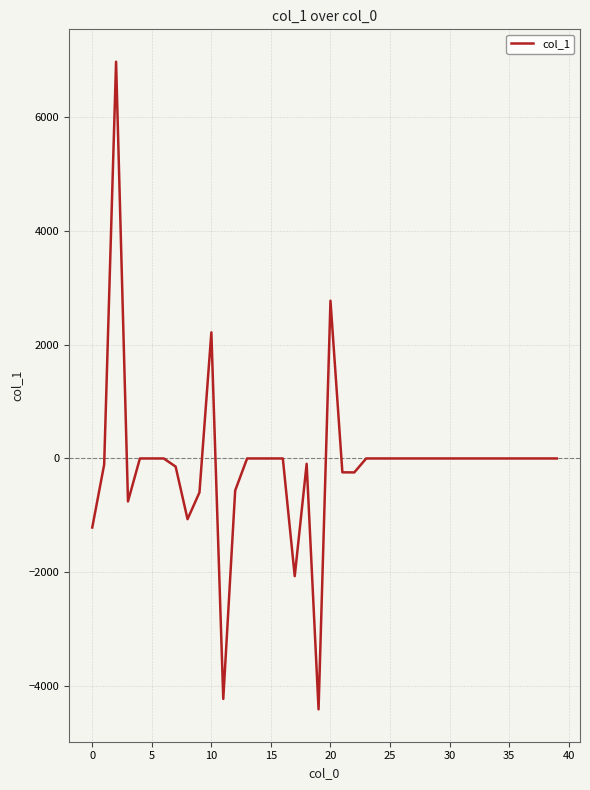

What is the minimum value shown in the chart?

-4406.1